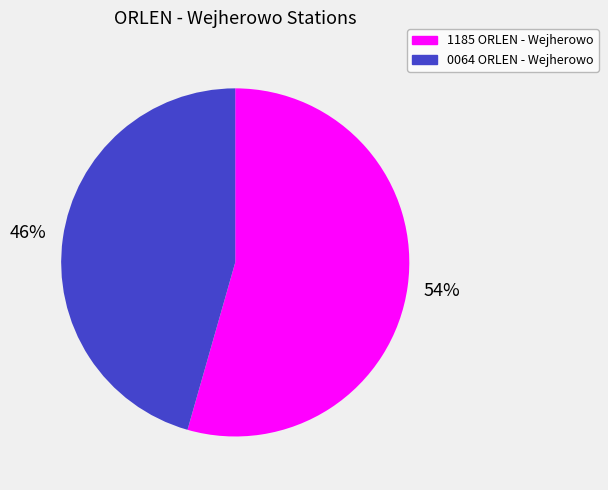

Which slice is the largest?

1185 ORLEN - Wejherowo